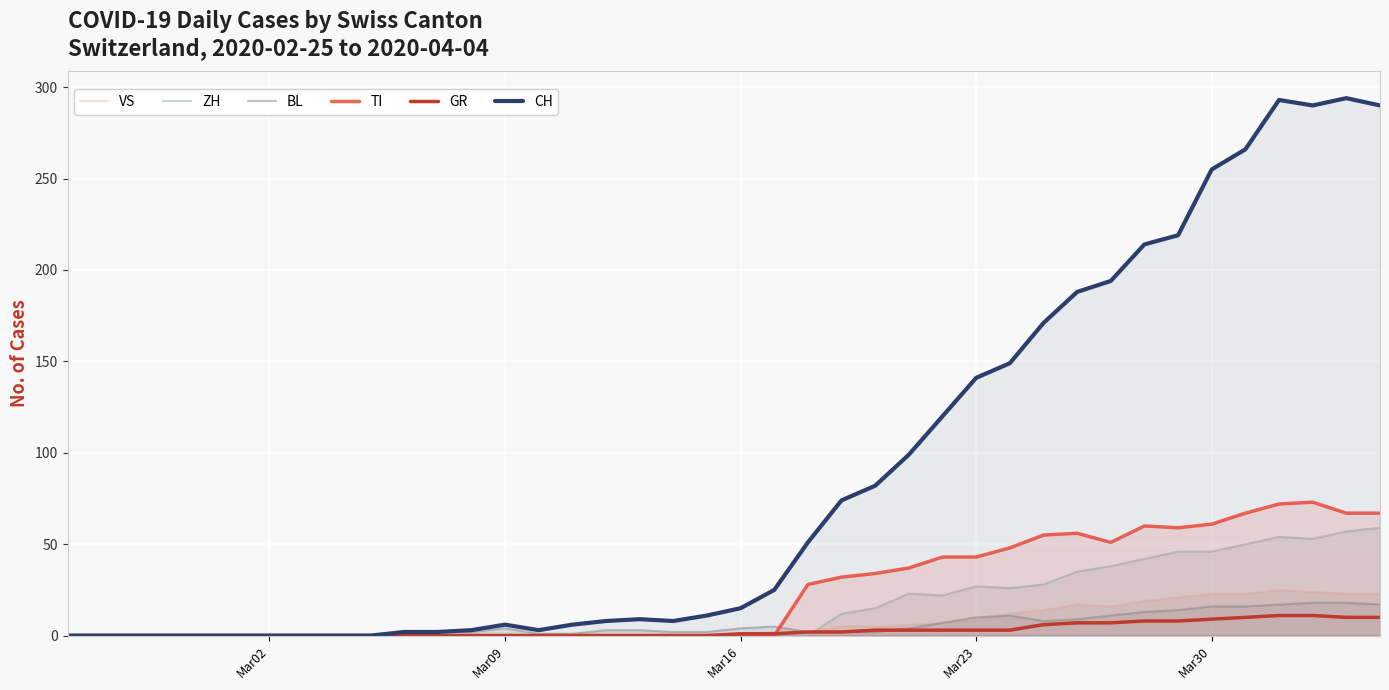

Which series has the largest range (max minus min)?

CH